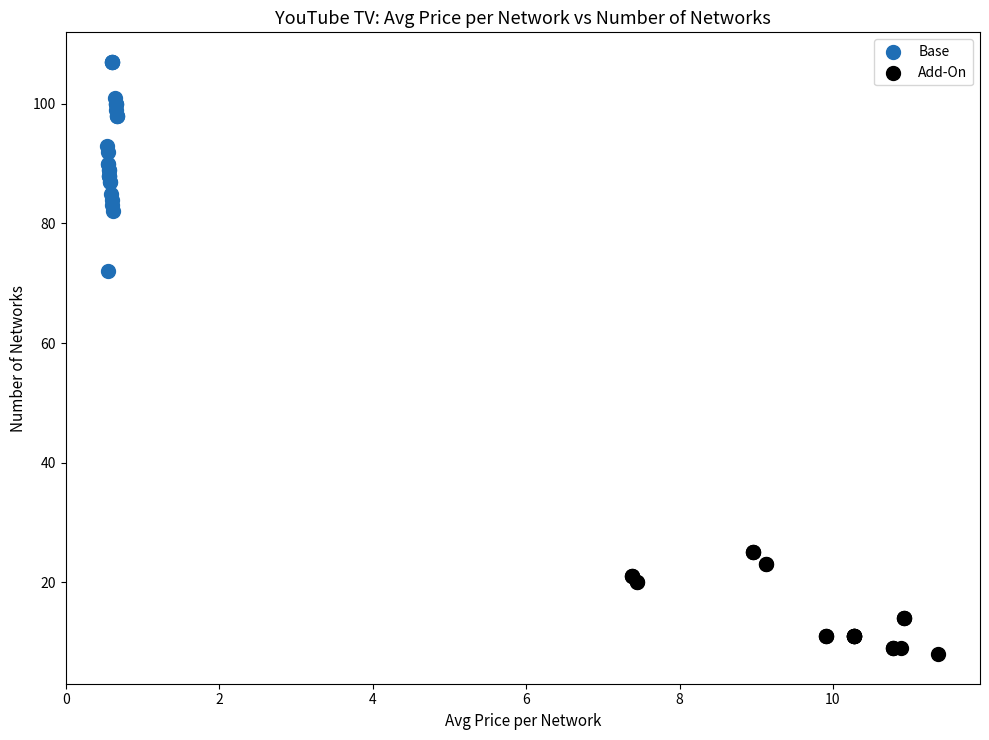

Which series has the widest spread of Y values?

Base